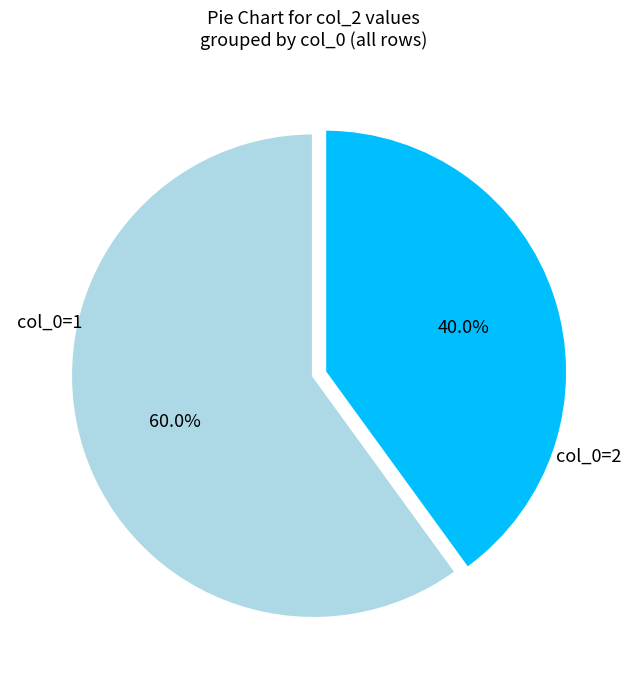

Is there any slice that represents more than half of the pie?

Yes